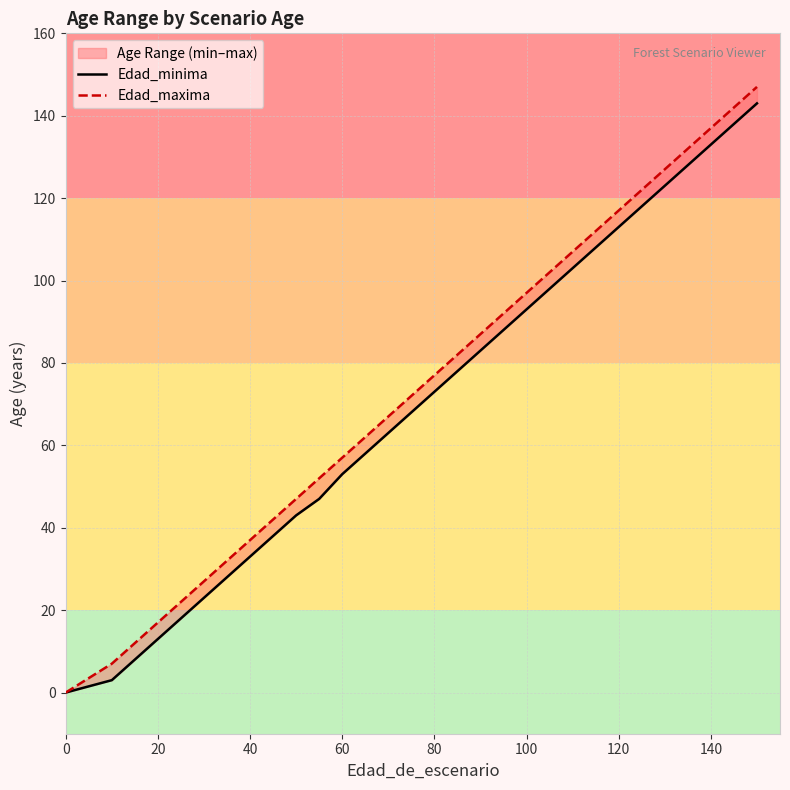

How many values in the Edad_minima series exceed 73?

14